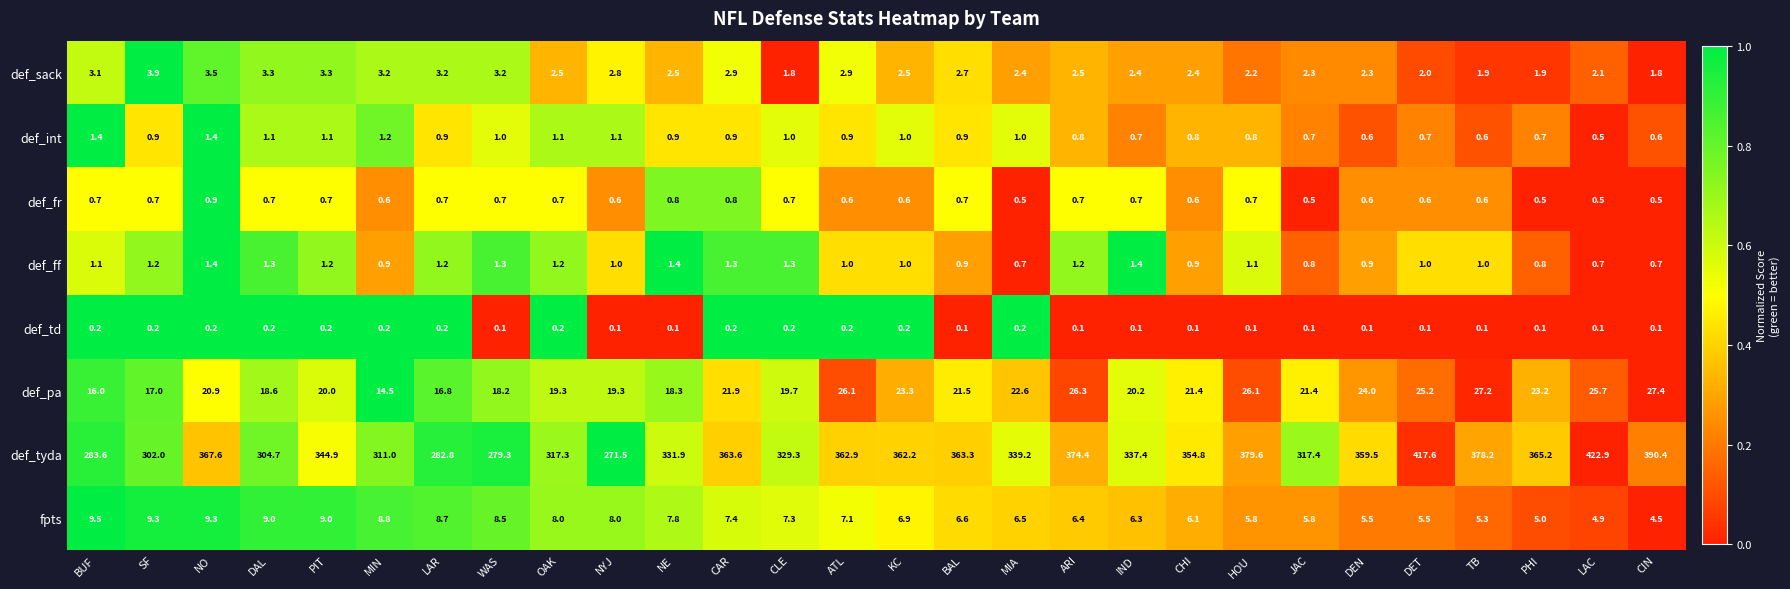

What is the total value across all series at NE?

363.7